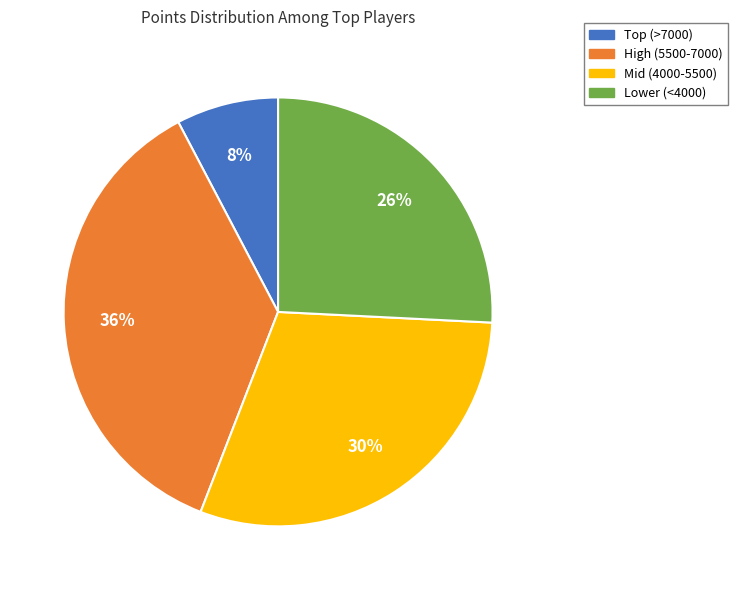

Is there any slice that represents more than half of the pie?

No